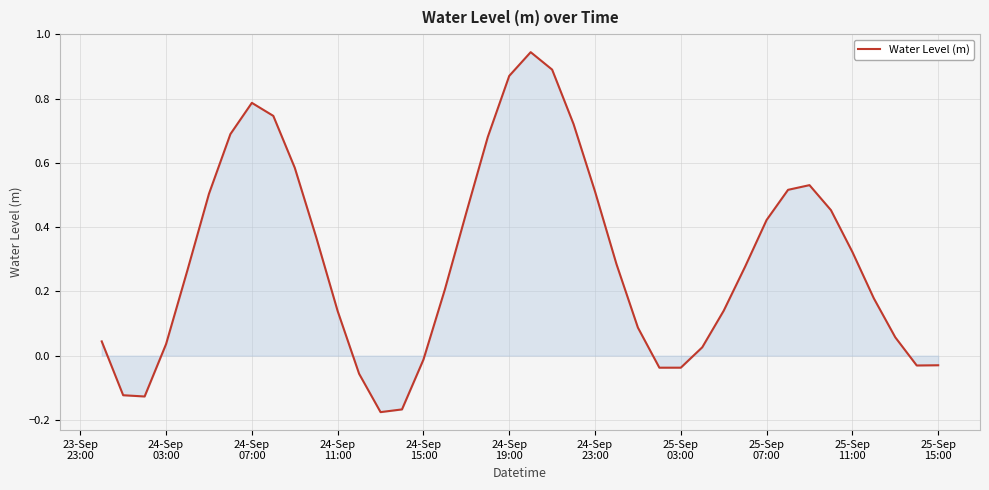

What is the difference between the maximum and minimum values?

1.1